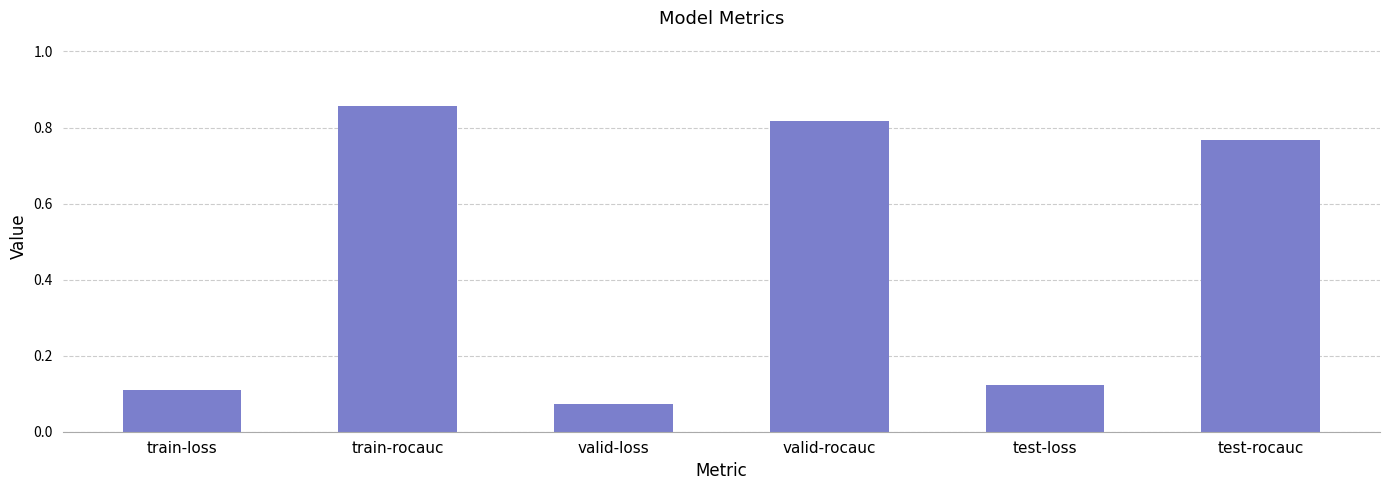

Which category has the highest value across all series?

train-rocauc